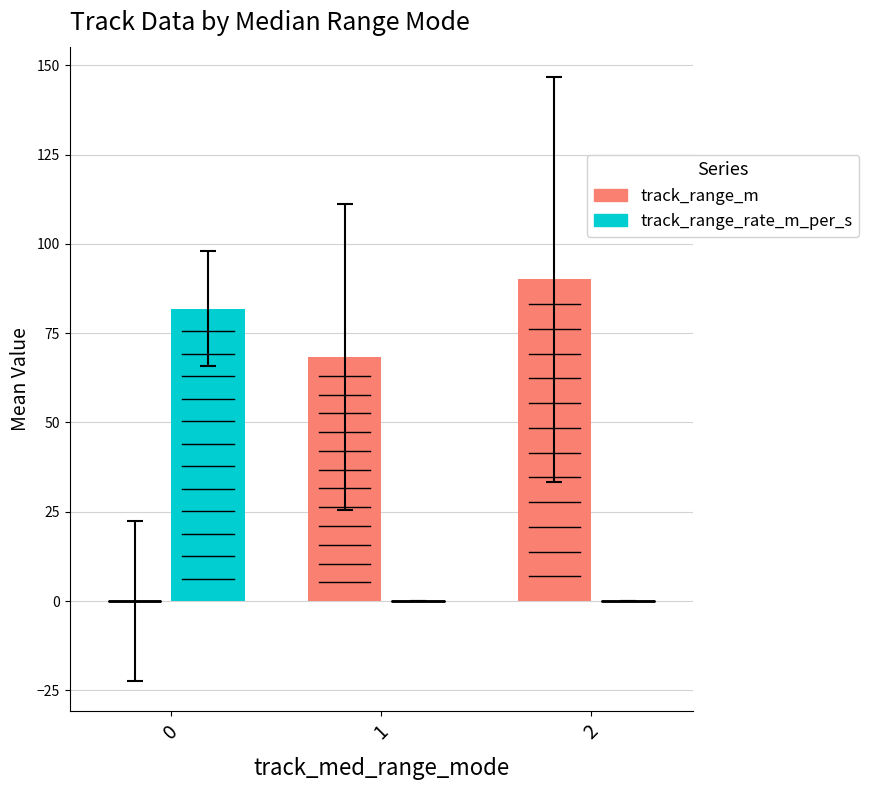

How many data points does each series have?

3